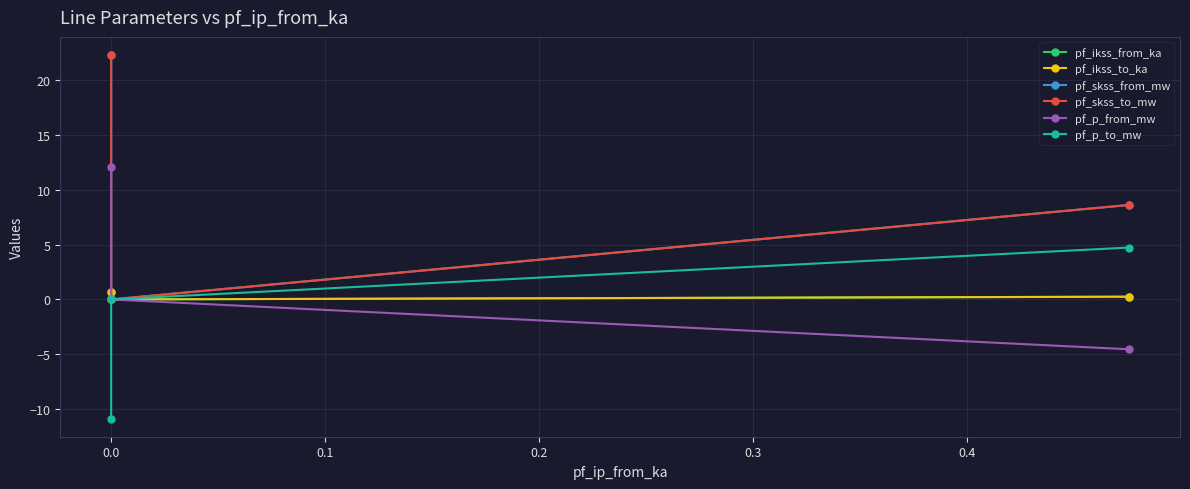

How many positive values does the pf_skss_to_mw series have?

2